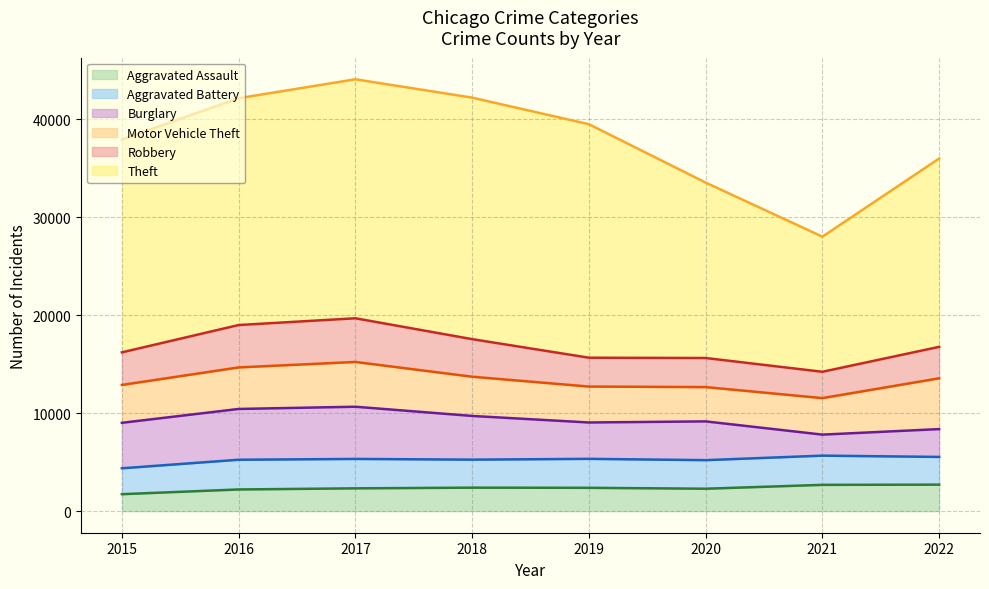

Which category has the highest value in the Aggravated Assault series?

2022